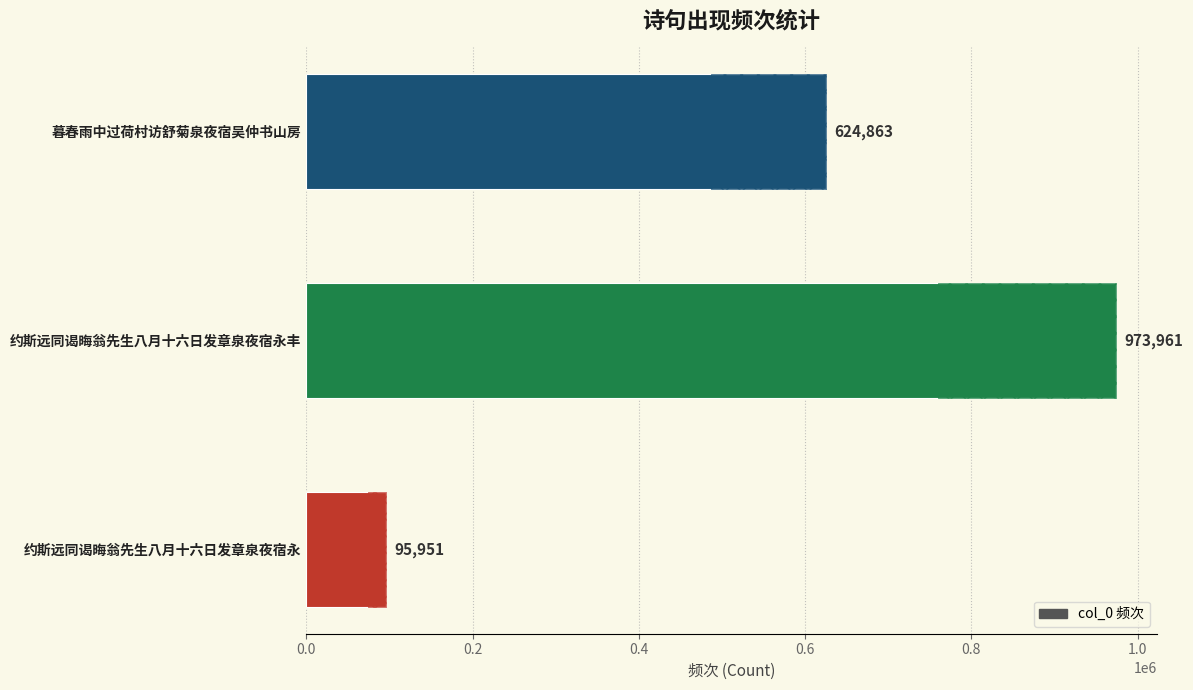

How many data points are above 624863?

1